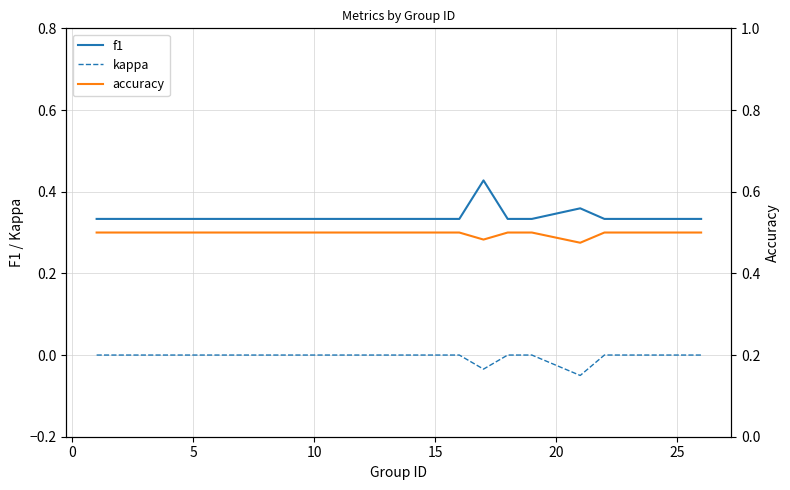

The value of kappa at 15 is 0.0. True or false?

True